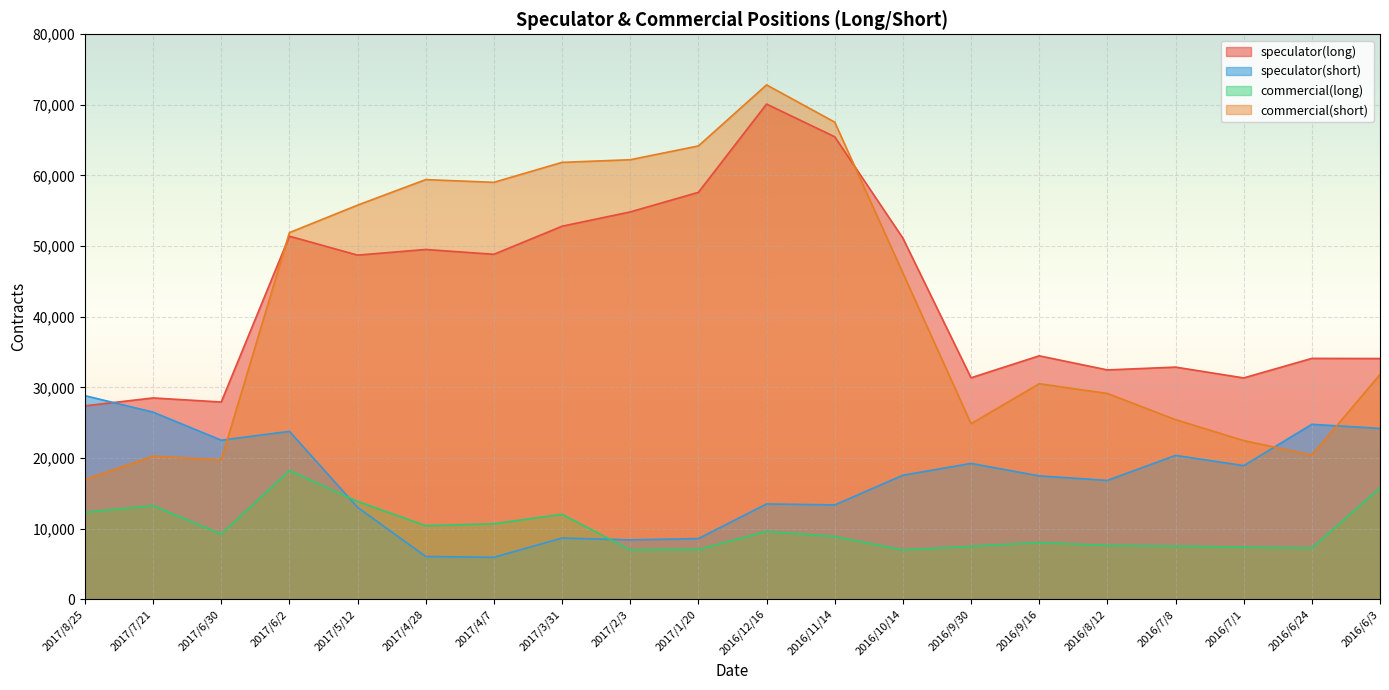

True or false: speculator(long) and commercial(short) cross at least once.

True